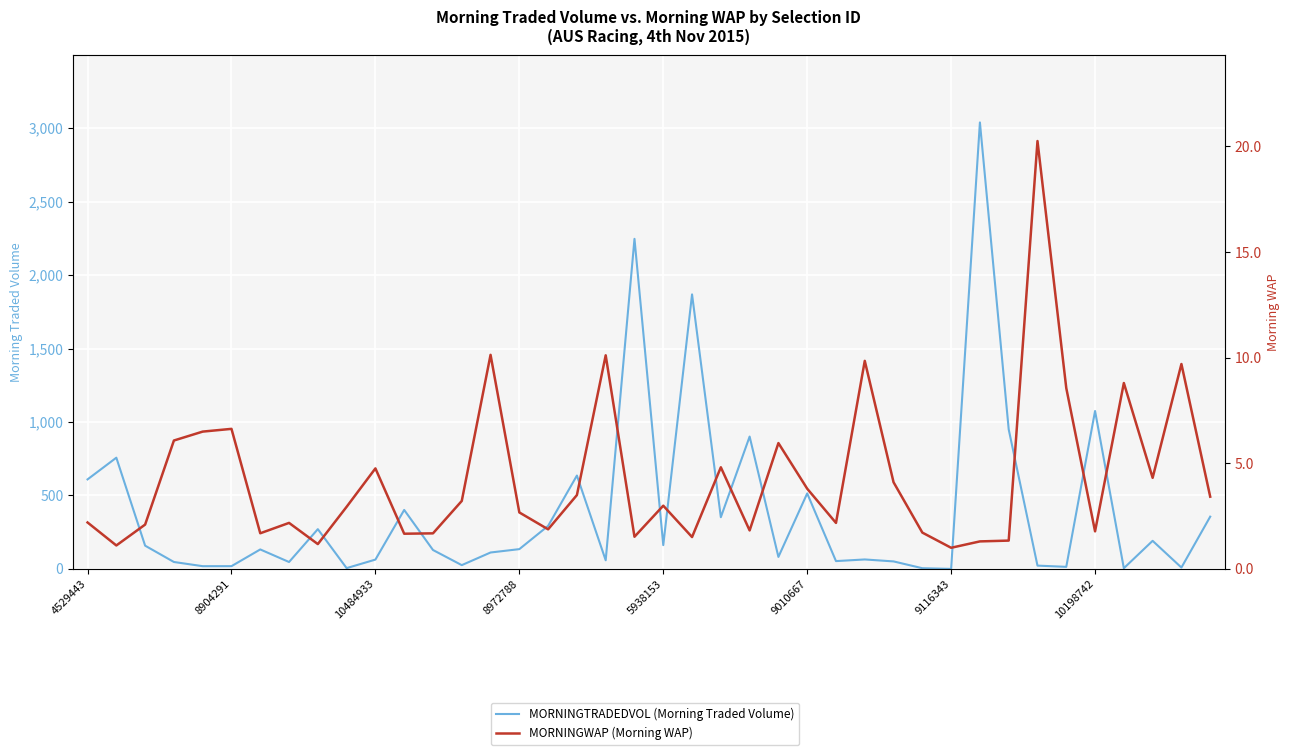

Does the chart display data point markers on the line(s)?

No